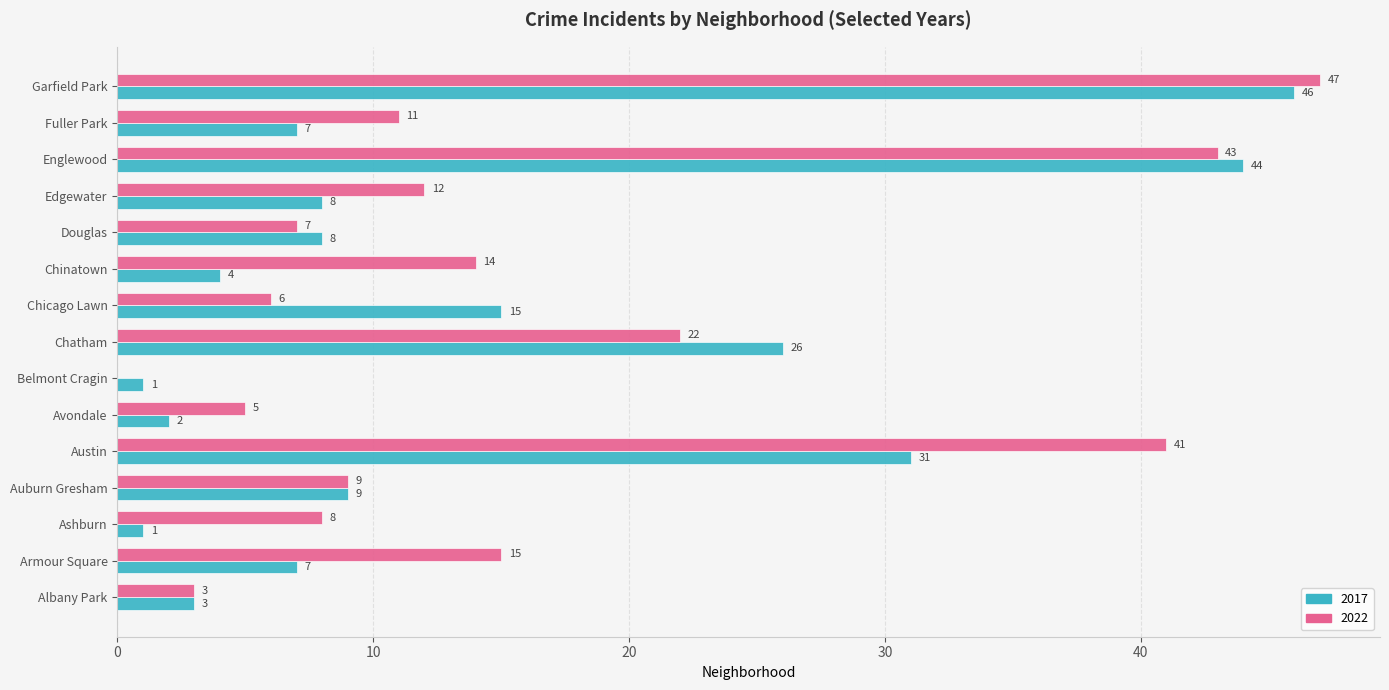

Is it true that 2017 equals 1 at Ashburn?

True